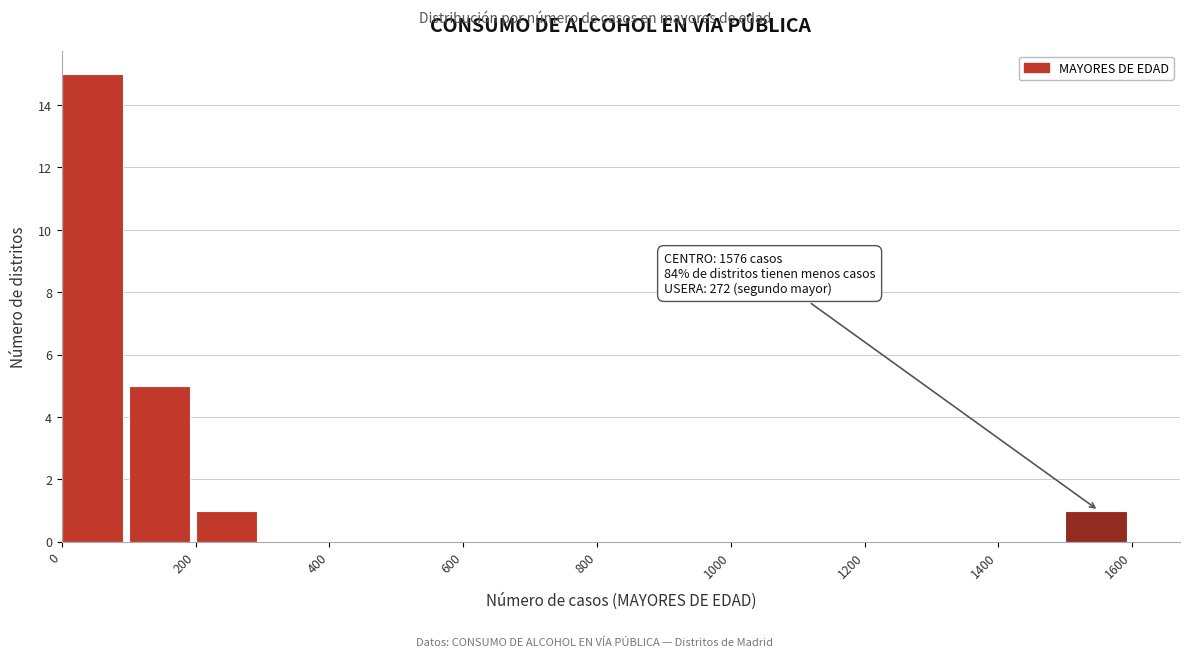

Which range on the x-axis has the tallest bar?

0 to 100